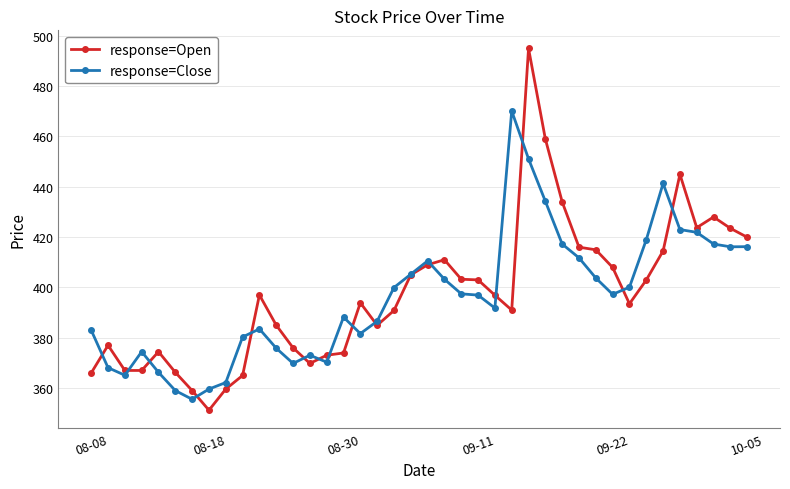

Which series has the widest spread of values?

response=Open